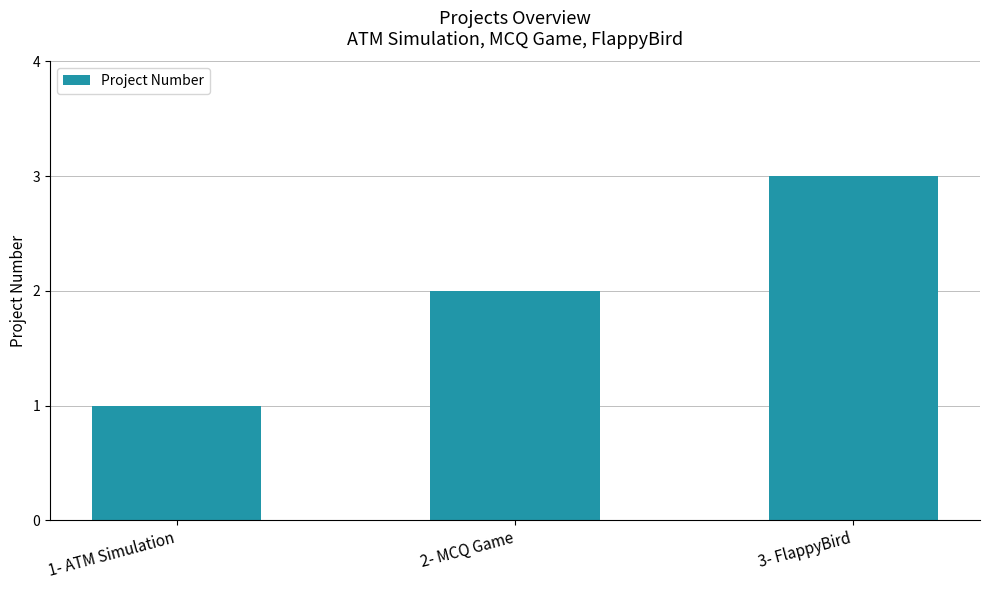

Which category has the lowest value across all series?

1- ATM Simulation